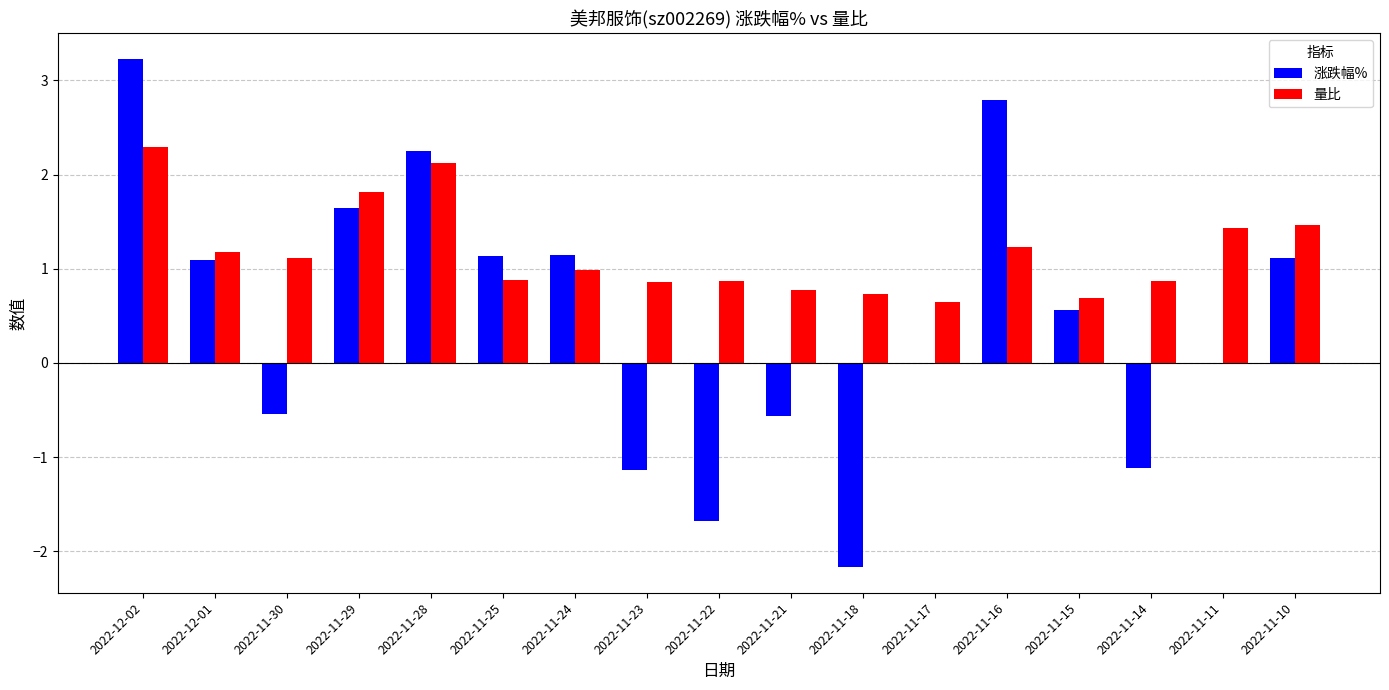

What is the greatest value displayed?

3.2